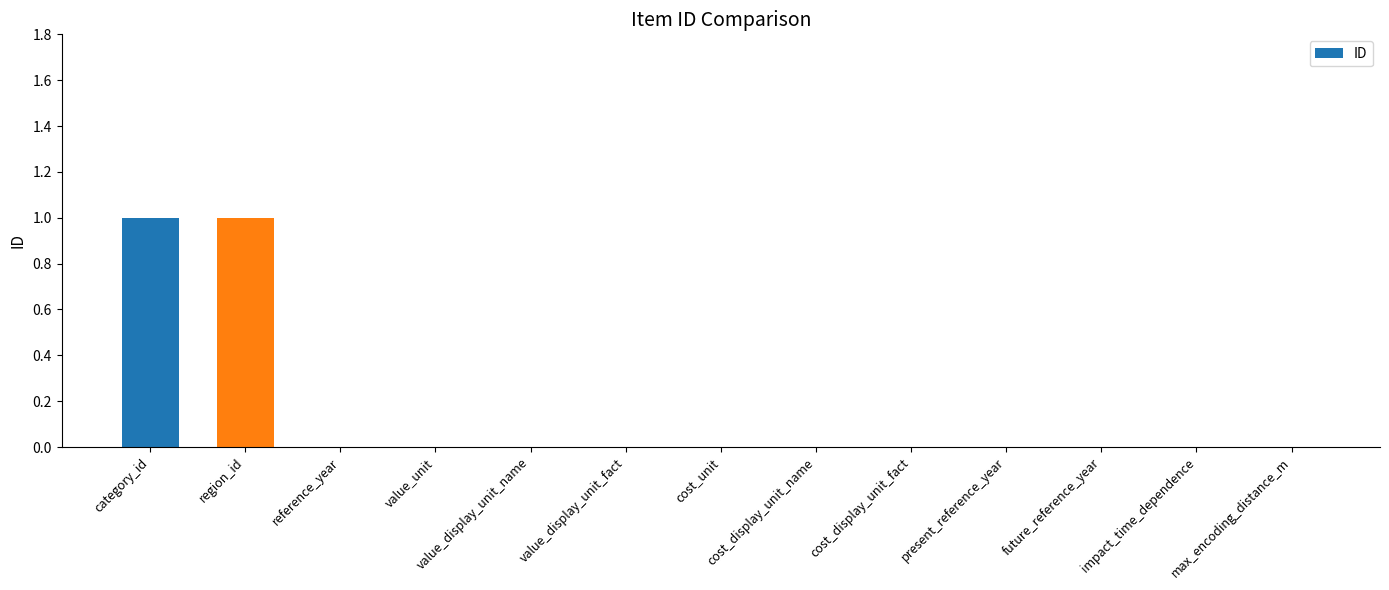

Reading right to left, what are all the values shown in this chart?

0	0	0	0	0	0	0	0	0	0	0	1	1